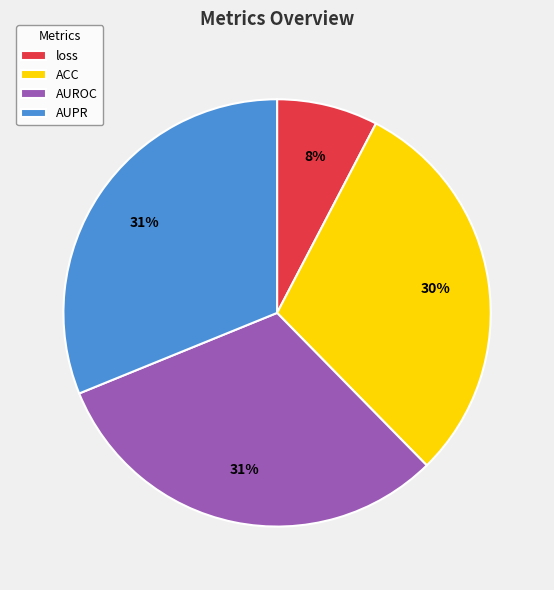

How many segments does this pie chart have?

4